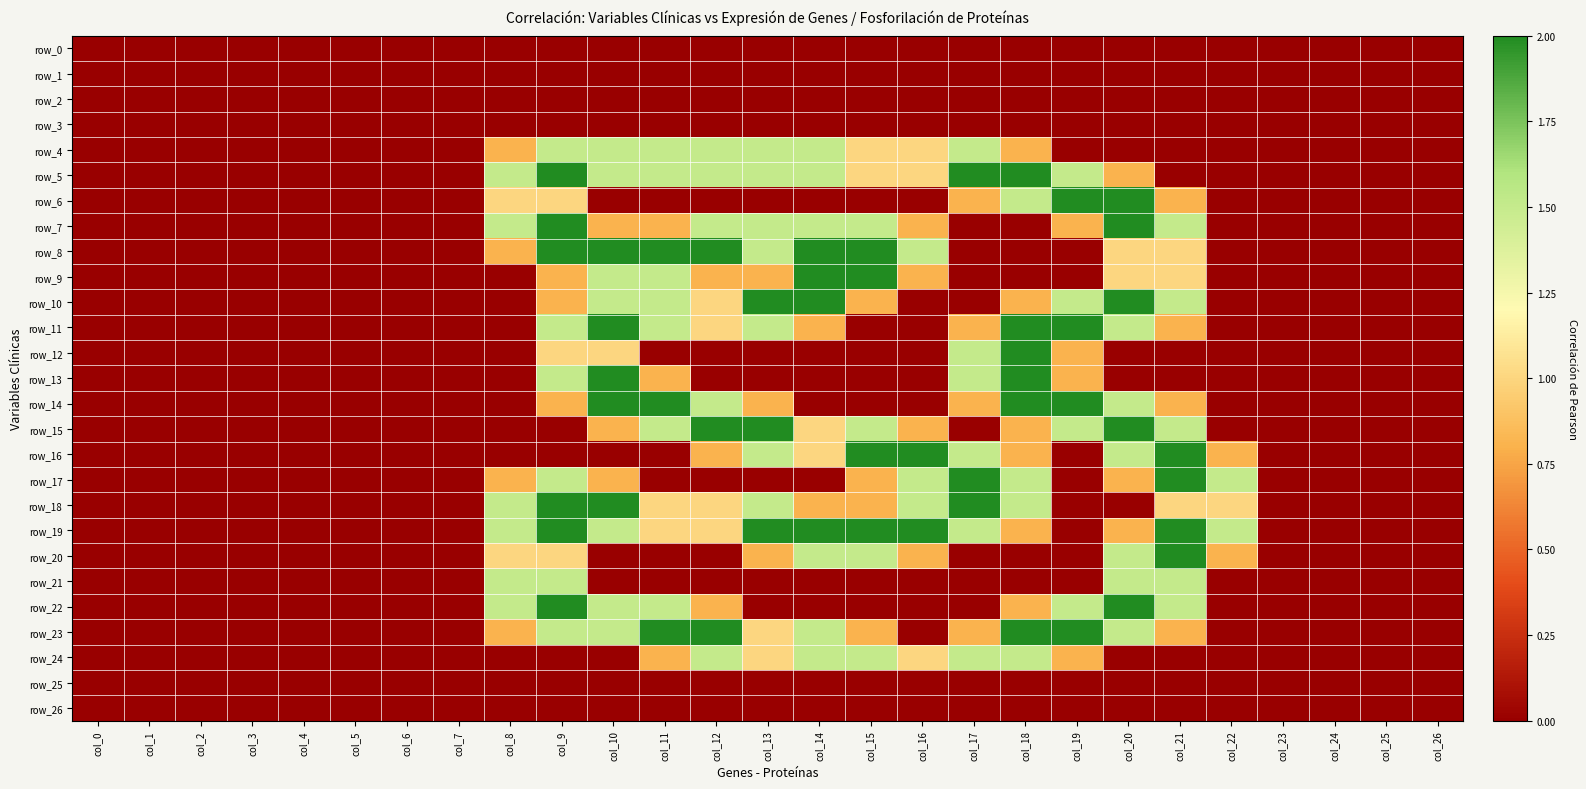

True or false: row_17 has a value of 1.5 at col_18.

True